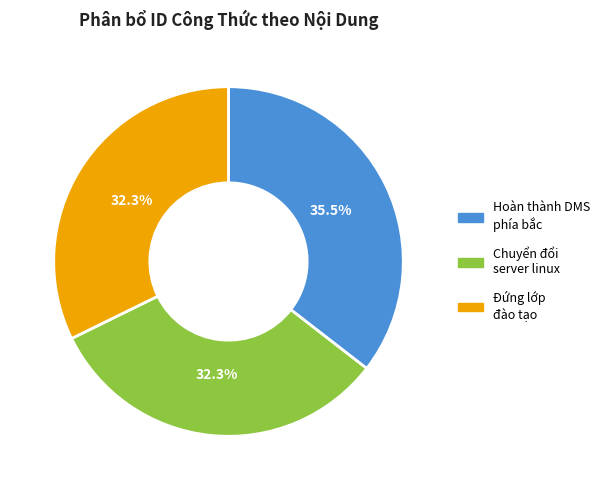

Does any single category account for the majority?

No